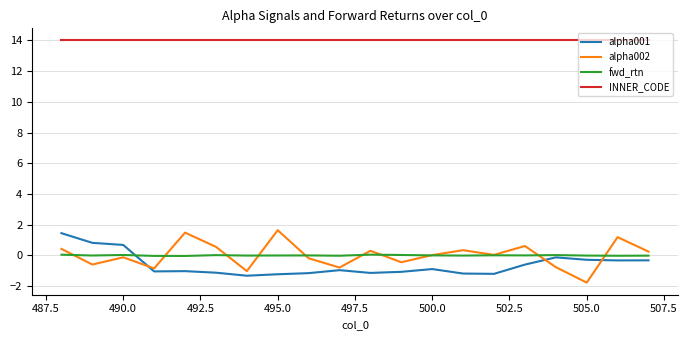

Which series has the largest total across all categories?

INNER_CODE